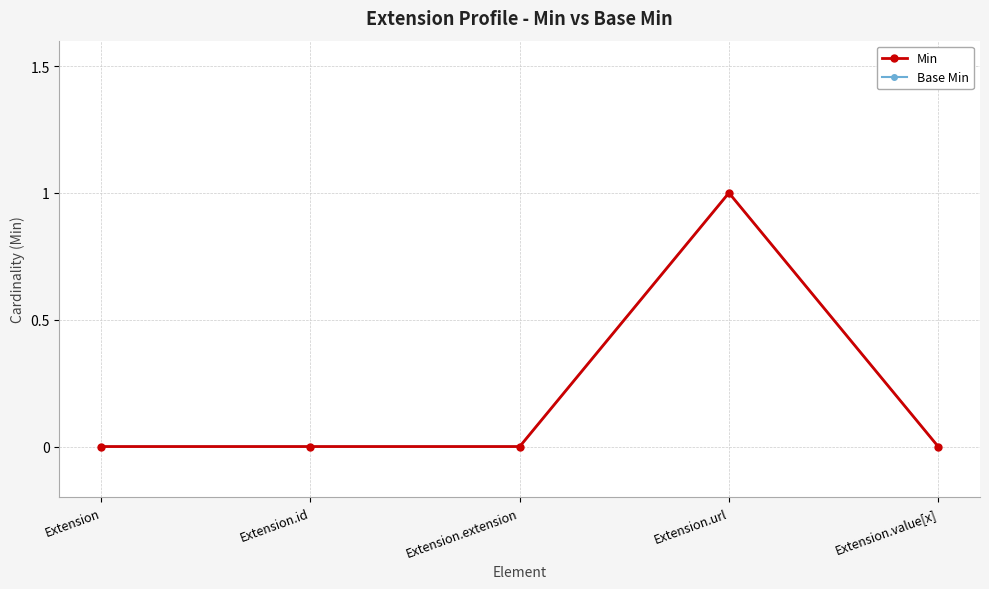

Count the number of categories in the chart.

5